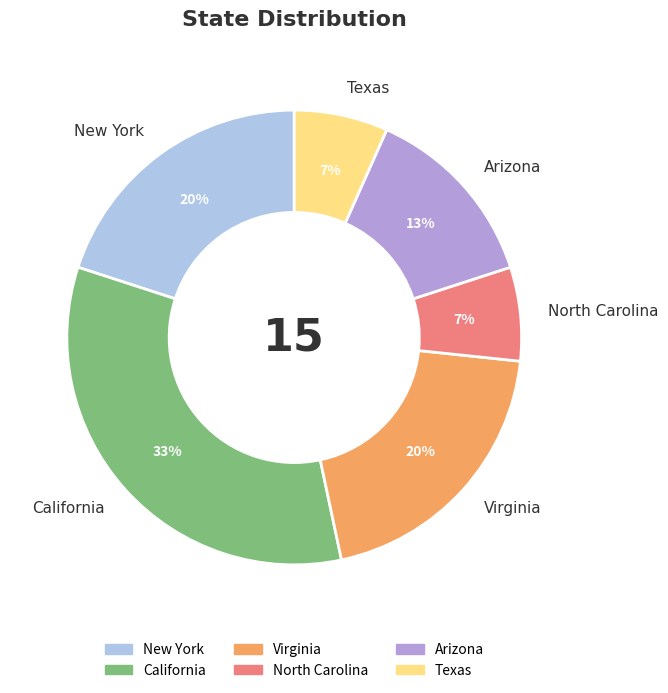

To the nearest percent, what portion does Virginia represent?

20%